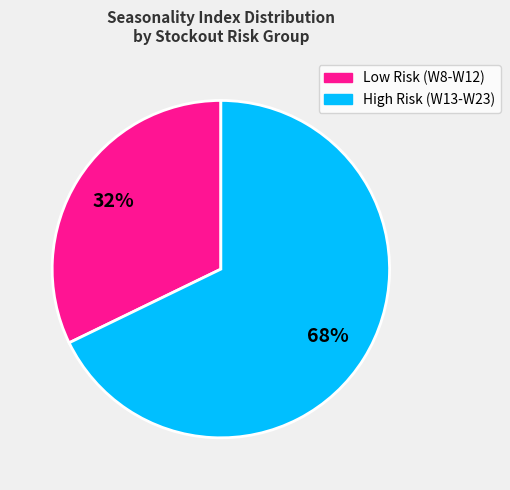

Is there any slice that represents more than half of the pie?

Yes